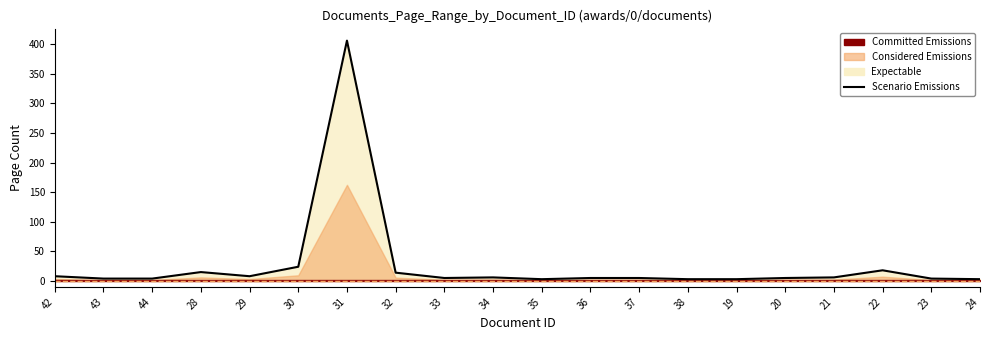

What is the difference between the second highest and minimum values?

21